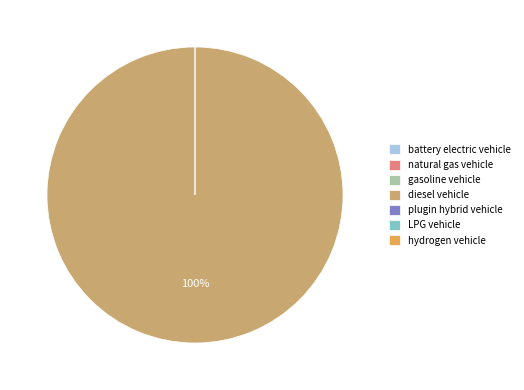

Which category accounts for the majority?

diesel vehicle